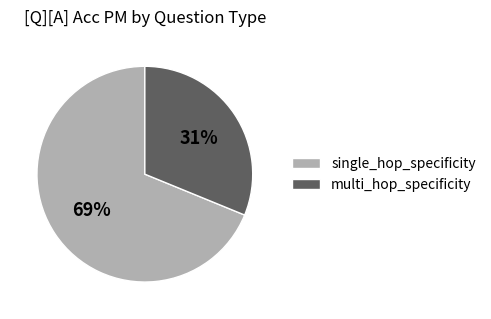

Which category has the biggest portion of the pie?

single_hop_specificity